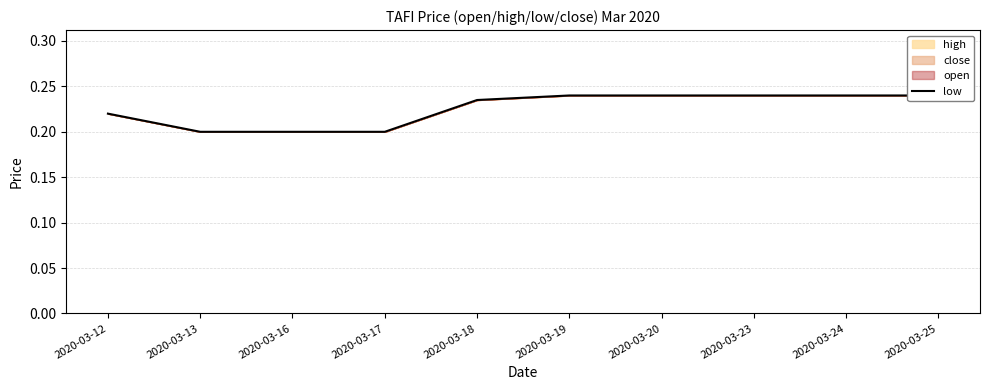

The chart shows a value of 0.2 at 2020-03-18. True or false?

True